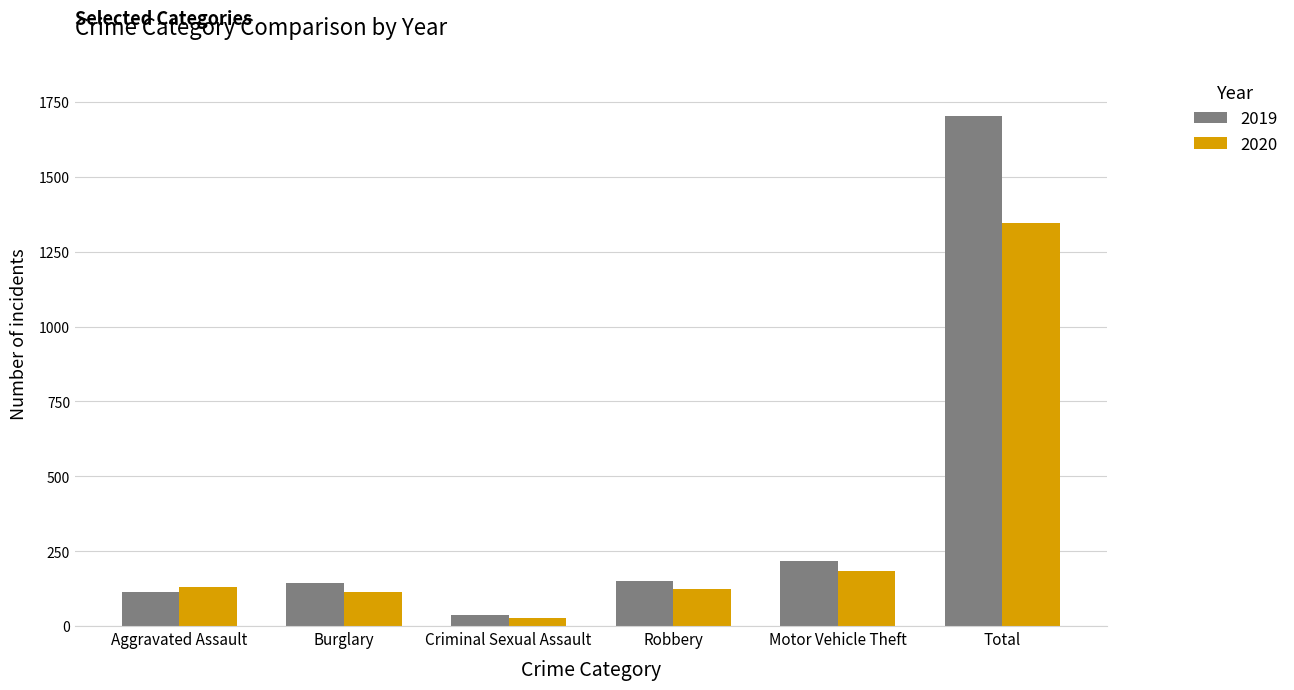

Is the value of 2020 at Burglary greater than the value of 2019 at Robbery?

No